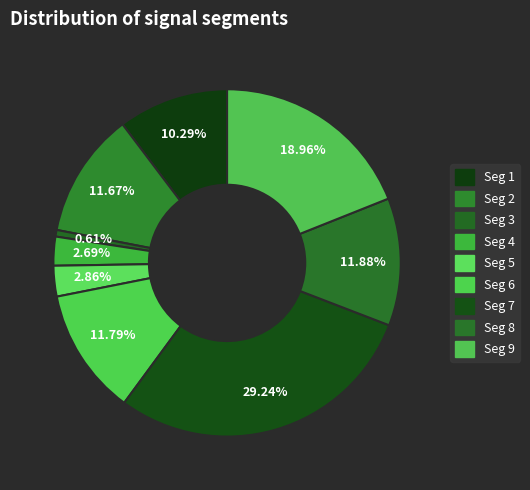

What is the smallest slice in the pie chart?

signal segment 3